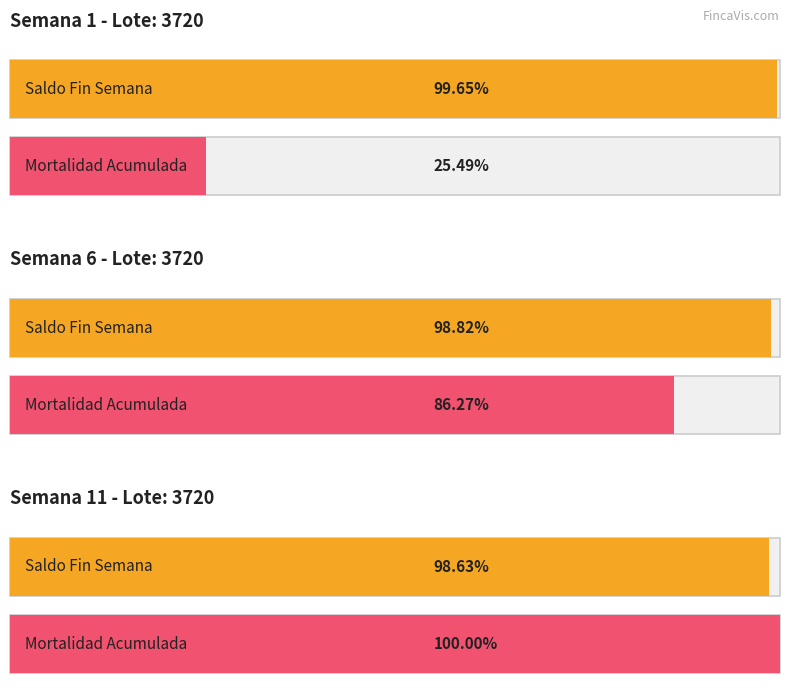

The SALDO FIN SEMANA series shows 3707 at 1. True or false?

True